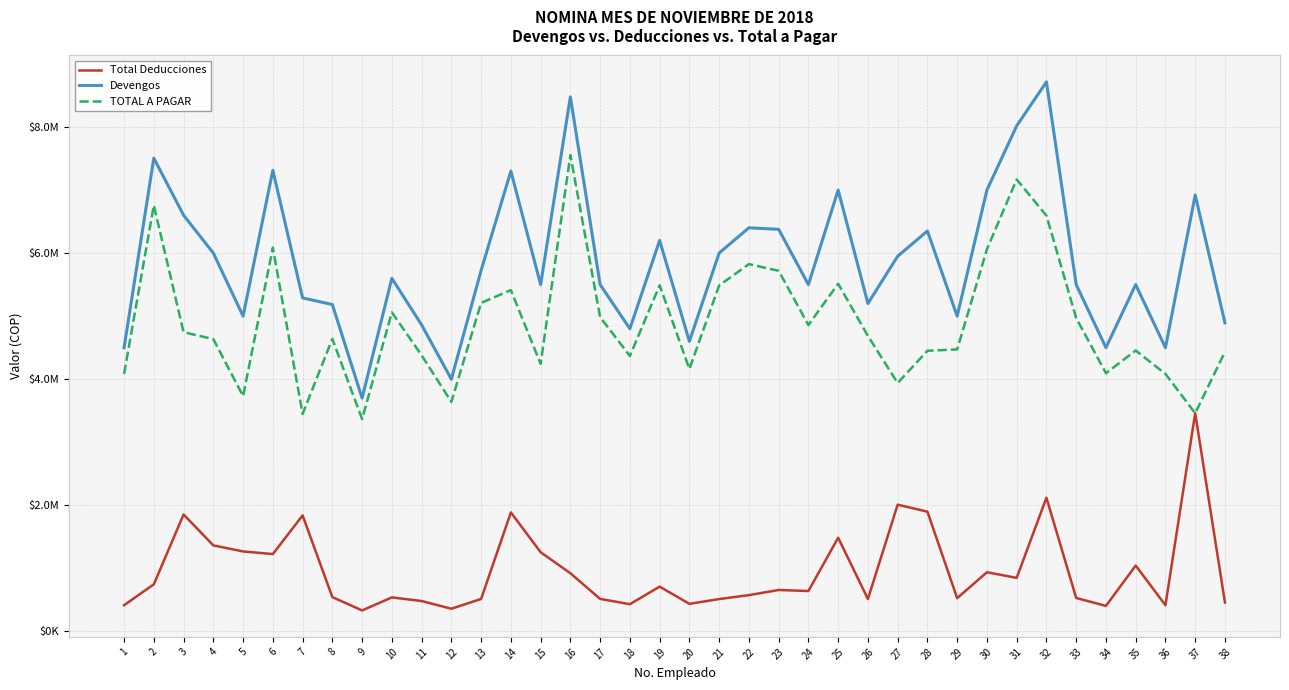

Reading right to left, list all the values displayed in this chart.

Total Deducciones: 458000.0	3461747.0	416000.0	1045000.0	405000.0	531000.0	2120260.0	849546.8	939000.0	528000.0	1899318.0	2010521.0	514204.0	1486509.0	641000.0	657287.6	576056.2	513300.0	438000.0	711000.0	432000.0	516000.0	922890.6	1256806.0	1887000.0	515250.0	360000.0	482519.3	540000.0	333000.0	544560.0	1840036.0	1227000.0	1268647.0	1364520.0	1854777.0	747492.2	416000.0
Devengos: 4892925.0	6921317.0	4500000.0	5500000.0	4500000.0	5500000.0	8714000.0	8017187.0	7000000.0	5000000.0	6350000.0	5950000.0	5200000.0	7000000.0	5500000.0	6376562.0	6400625.0	6000000.0	4600000.0	6200000.0	4800000.0	5500000.0	8476562.0	5500000.0	7300000.0	5725000.0	4000000.0	4861326.0	5600000.0	3700000.0	5184000.0	5289000.0	7312670.0	5000000.0	6000000.0	6600000.0	7505469.0	4500000.0
TOTAL A PAGAR: 4434925.0	3459570.0	4084000.0	4455000.0	4095000.0	4969000.0	6593740.0	7167640.2	6061000.0	4472000.0	4450682.0	3939479.0	4685796.0	5513491.0	4859000.0	5719274.4	5824568.8	5486700.0	4162000.0	5489000.0	4368000.0	4984000.0	7553671.4	4243194.0	5413000.0	5209750.0	3640000.0	4378806.7	5060000.0	3367000.0	4639440.0	3448964.0	6085670.0	3731353.0	4635480.0	4745223.0	6757976.8	4084000.0